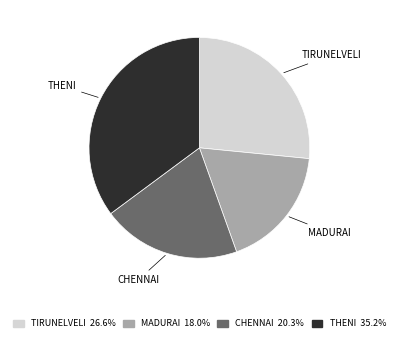

Is the sum of CHENNAI and THENI greater than half?

Yes